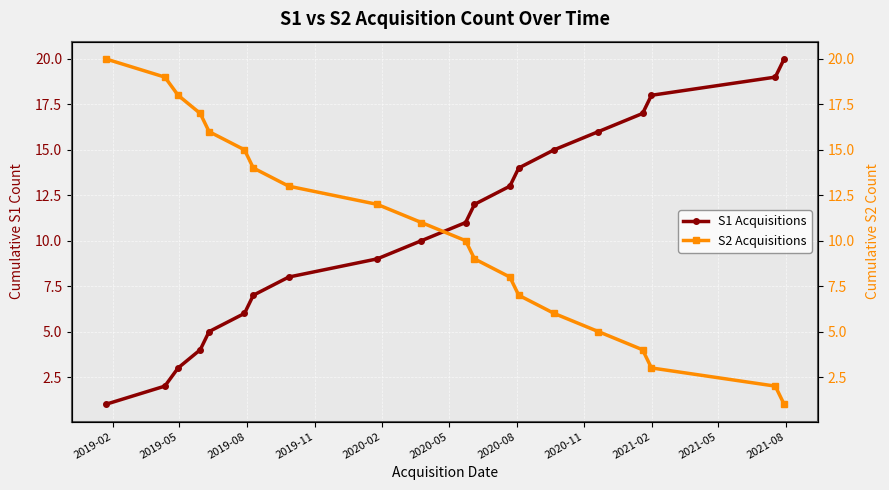

What is the highest value of the S1 Acquisitions series?

20